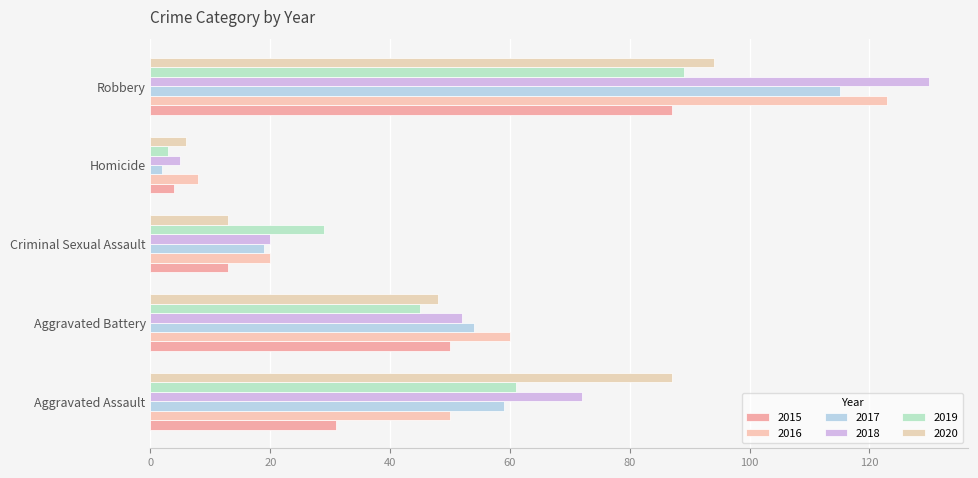

What is the difference between the 2015 values at Aggravated Battery and Robbery?

37